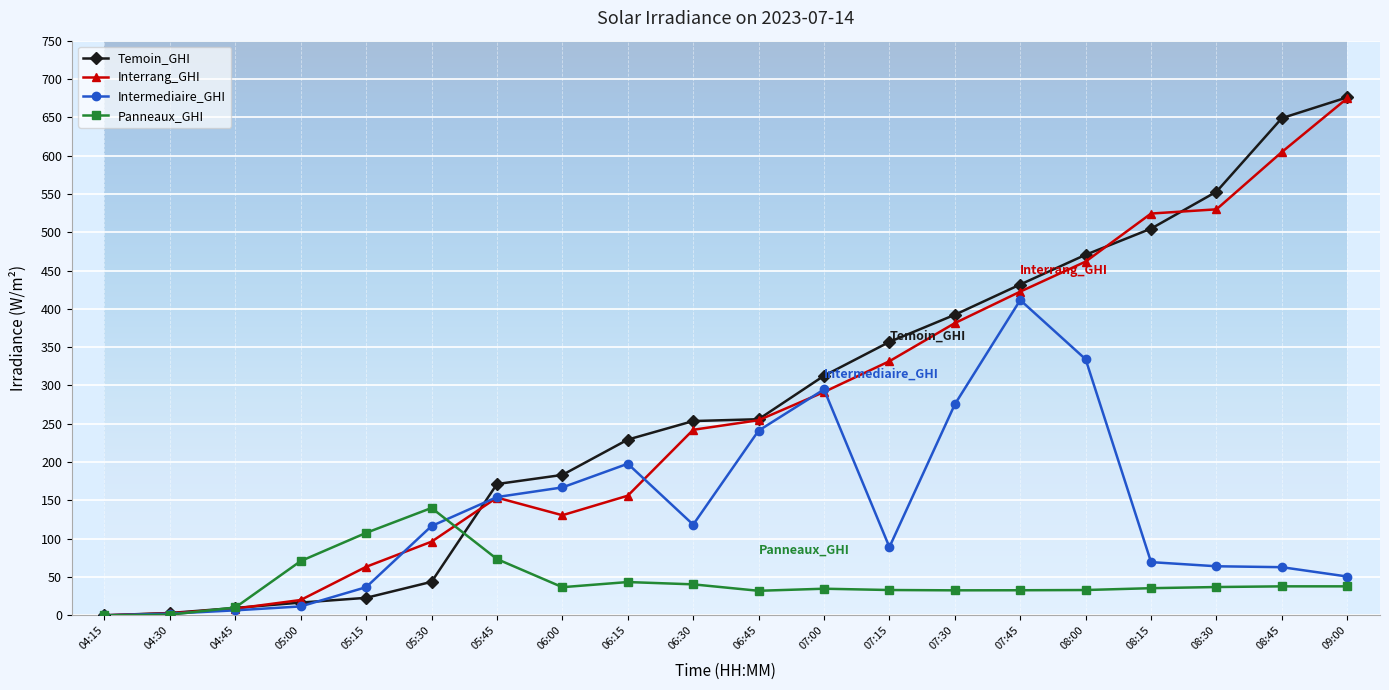

Which series has the largest range (max minus min)?

Temoin_GHI